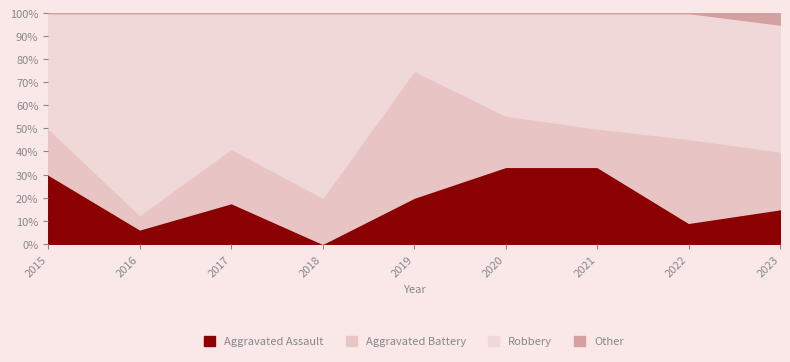

Where does the Aggravated Battery series first go above 3?

2017